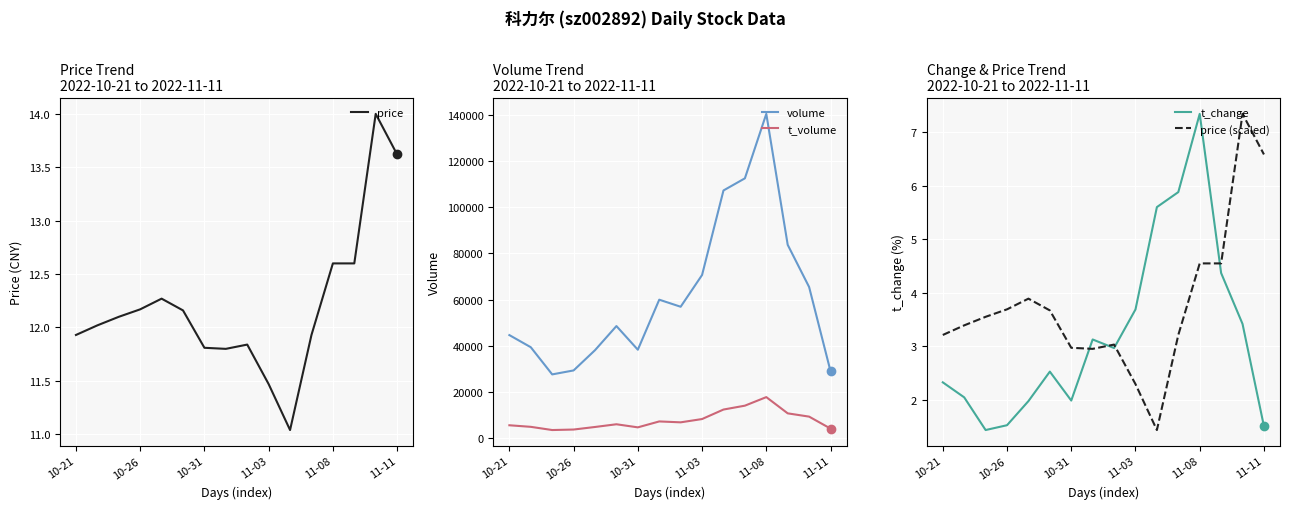

How many lines are shown in the chart?

5